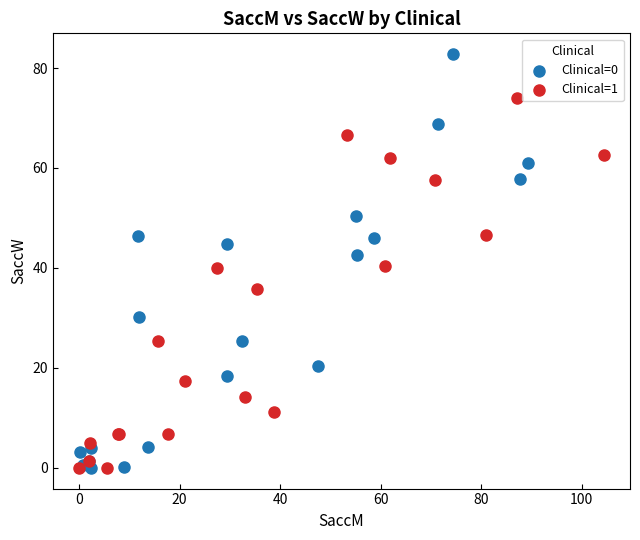

Which series has the widest spread of Y values?

Clinical=0